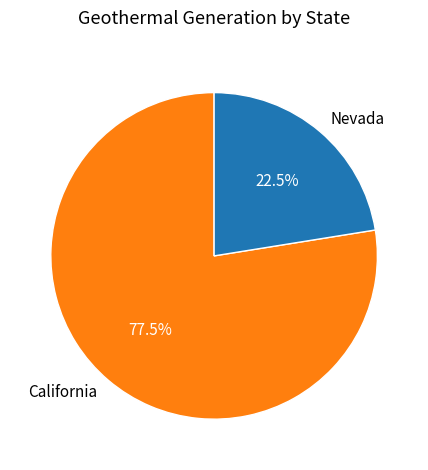

Between Nevada and California, which is larger?

California